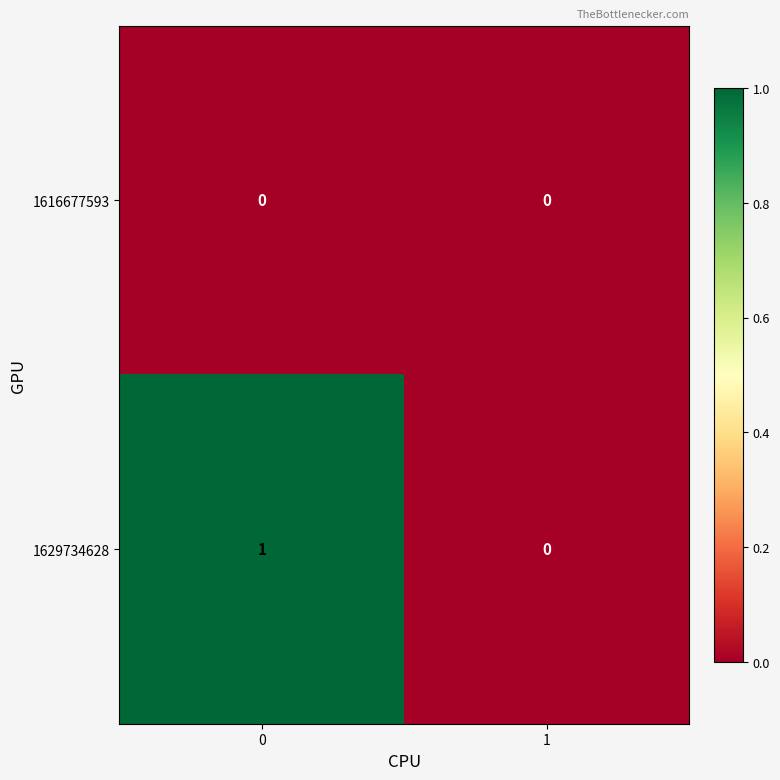

How many categories are shown in the chart?

2